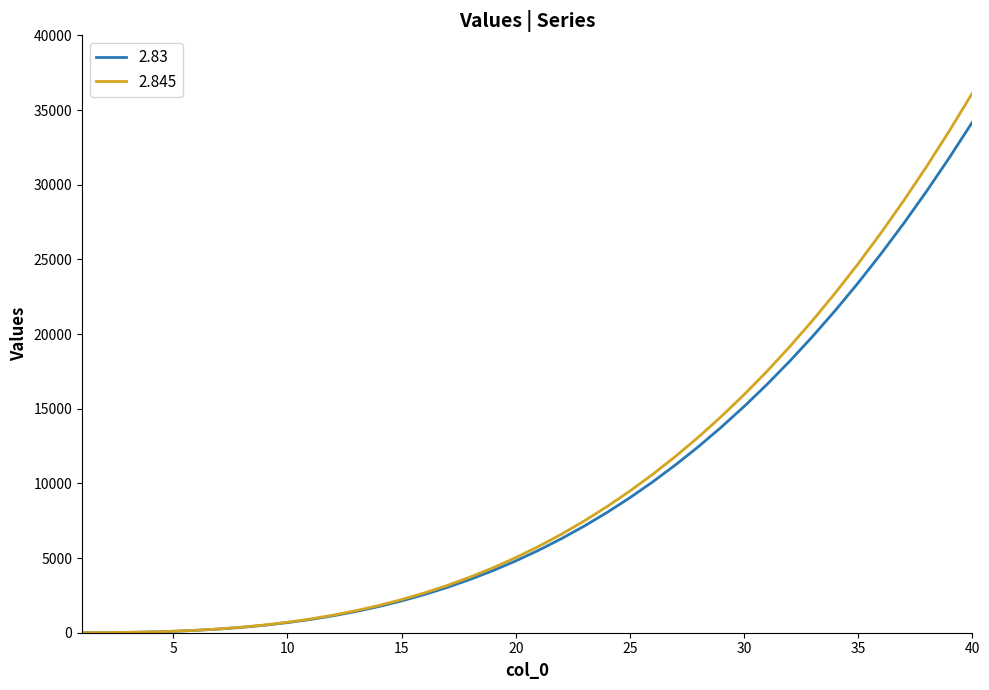

What are all the series names shown in the legend?

2.83, 2.845